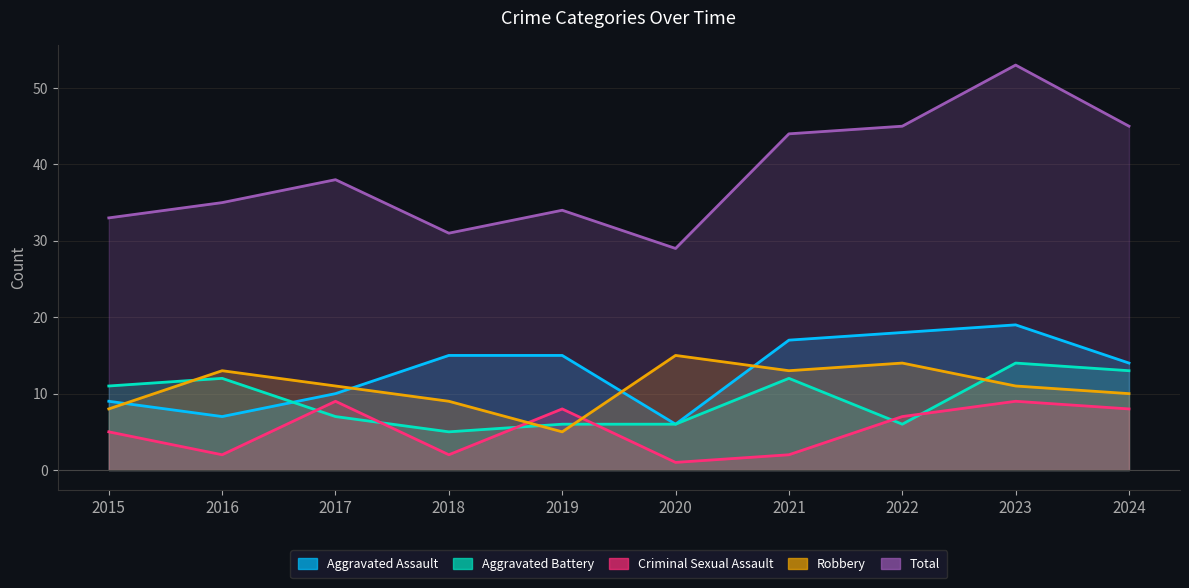

At 2023, list the series in order from largest to smallest.

Total, Aggravated Assault, Aggravated Battery, Robbery, Criminal Sexual Assault